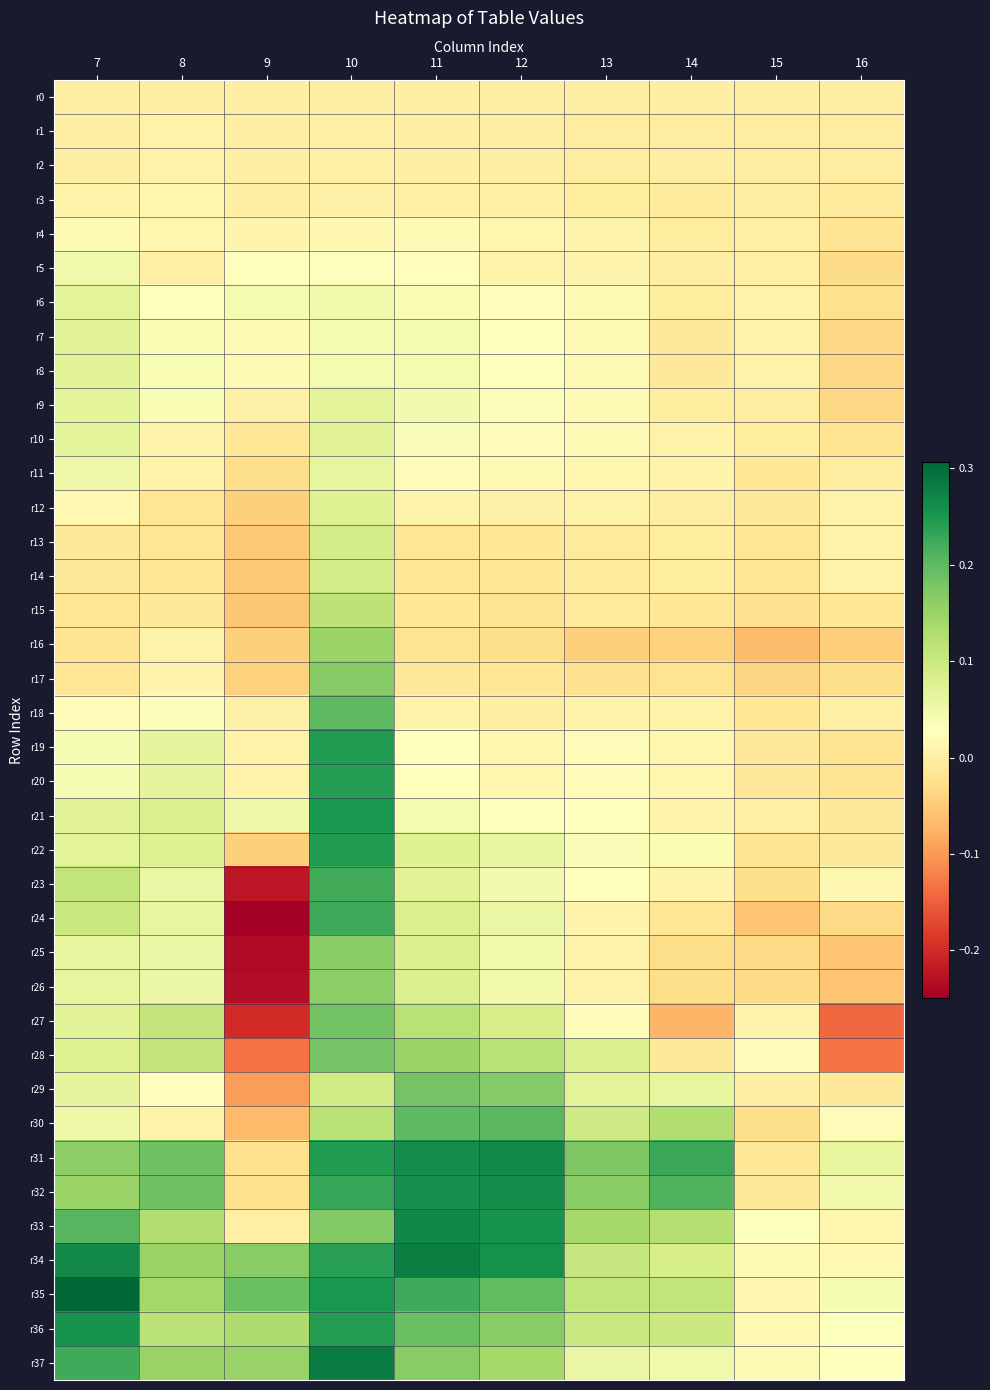

Rank the series by their maximum value, from lowest to highest.

r0, r2, r1, r3, r4, r5, r11, r9, r6, r8, r7, r10, r12, r14, r13, r15, r16, r26, r25, r17, r29, r28, r27, r18, r30, r23, r24, r20, r19, r22, r21, r36, r32, r31, r33, r34, r37, r35